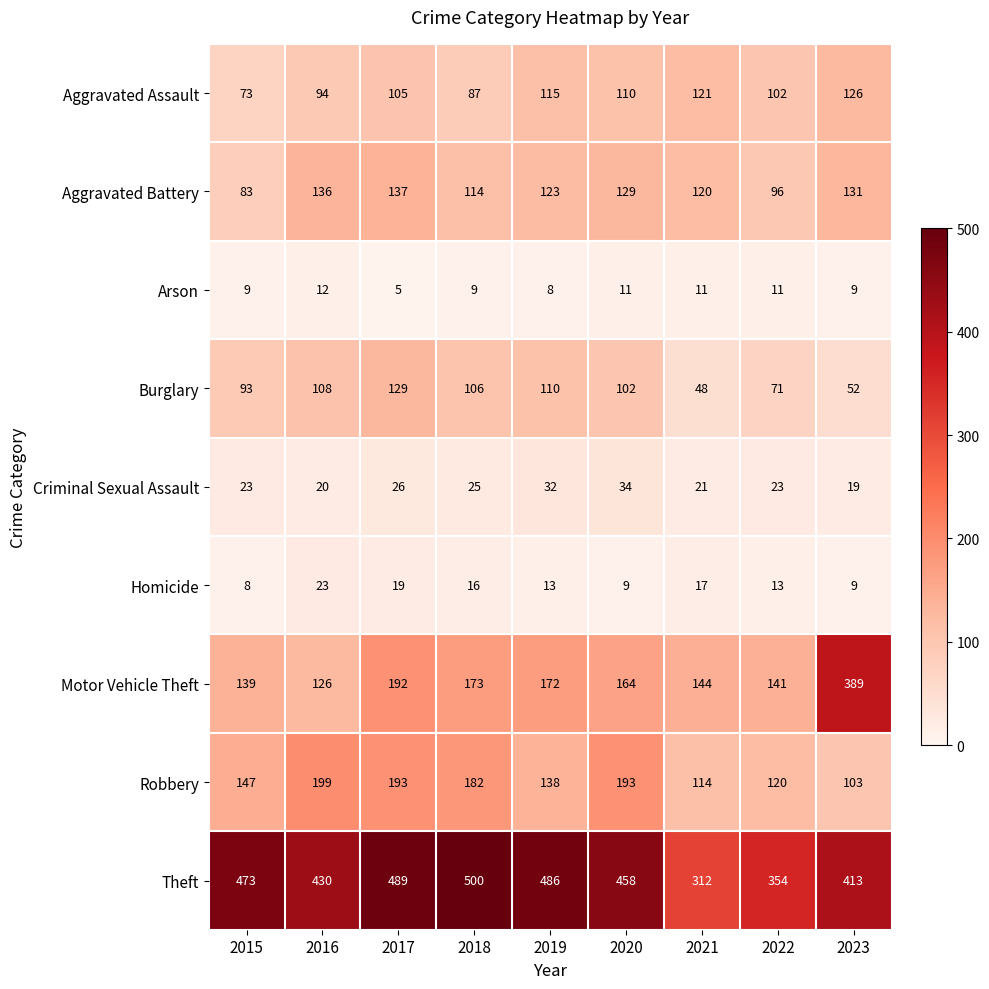

The Aggravated Battery series shows 129 at 2020. True or false?

True